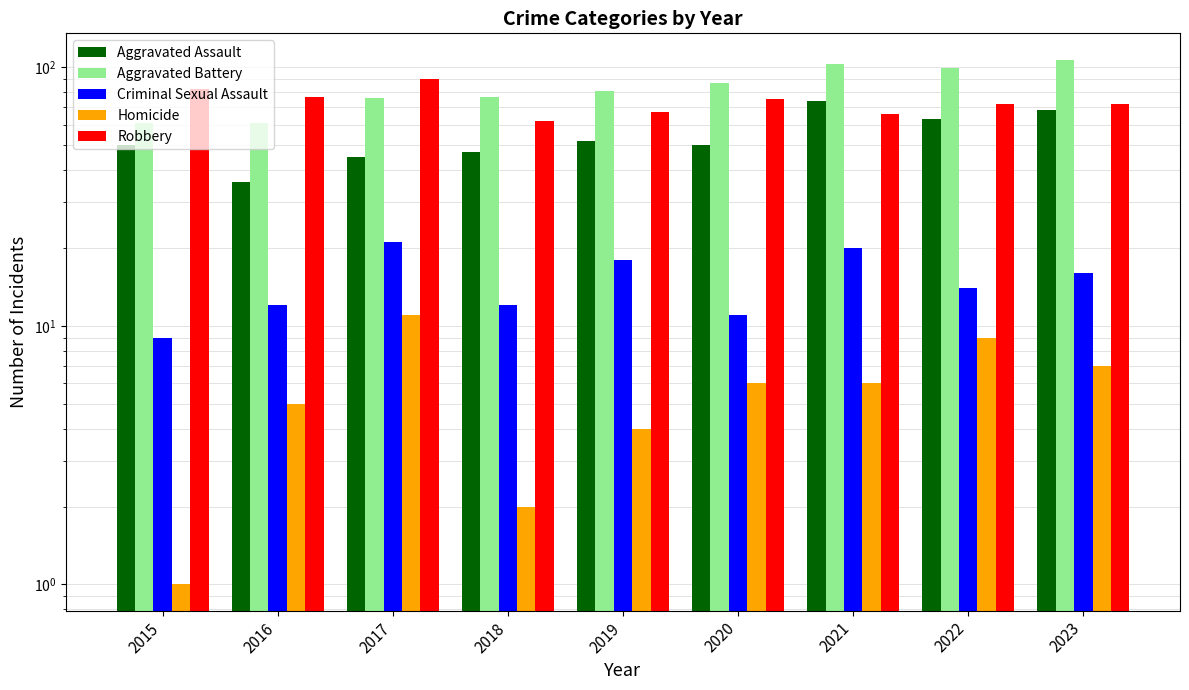

At how many categories does at least one series exceed 59?

9